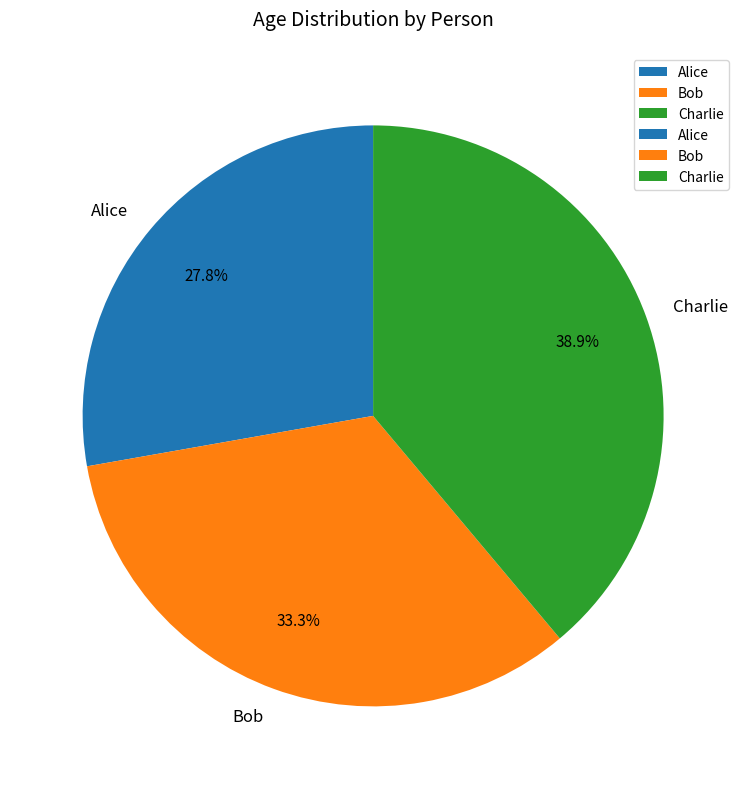

What percentage do Bob and Charlie together represent?

72.2%